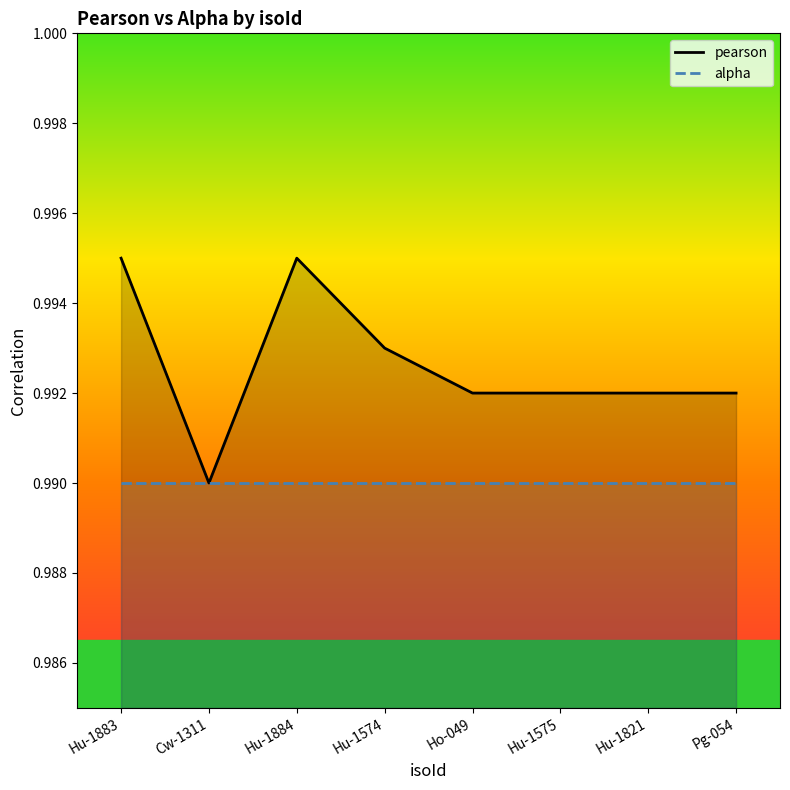

Reading right to left, extract all data points from this chart.

pearson: Pg-054=1.0	Hu-1821=1.0	Hu-1575=1.0	Ho-049=1.0	Hu-1574=1.0	Hu-1884=1.0	Cw-1311=1.0	Hu-1883=1.0
alpha: Pg-054=1.0	Hu-1821=1.0	Hu-1575=1.0	Ho-049=1.0	Hu-1574=1.0	Hu-1884=1.0	Cw-1311=1.0	Hu-1883=1.0